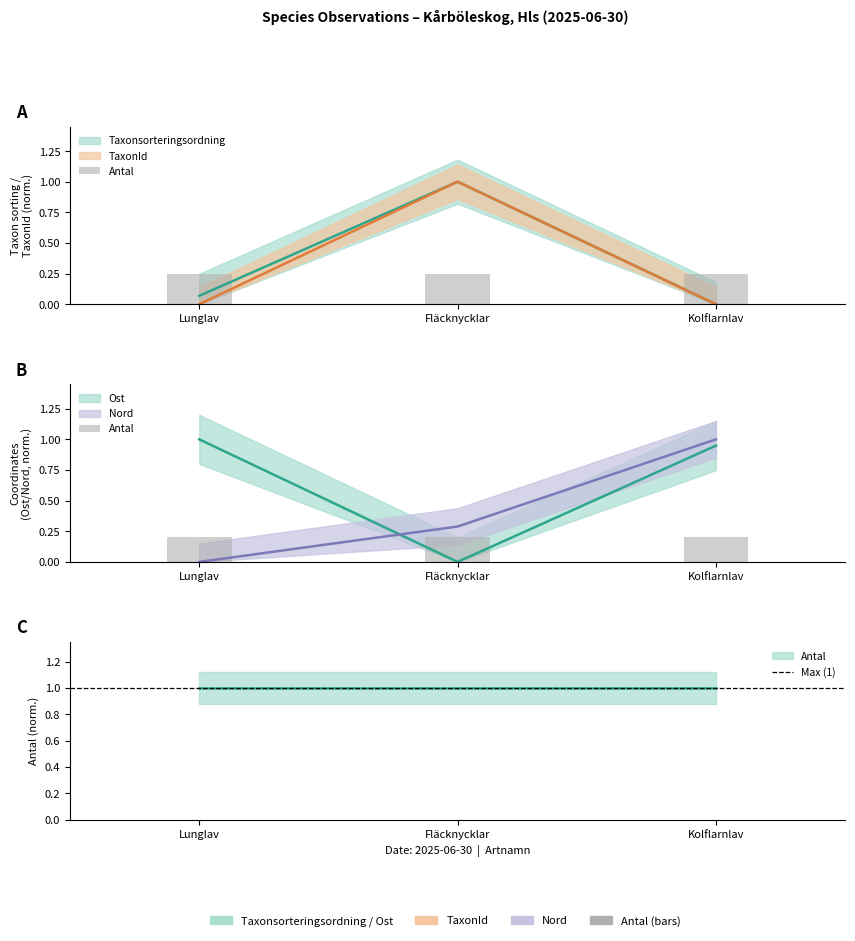

Reading left to right, extract all data points from this chart.

Taxonsorteringsordning: 0.1	1.0	0.0
TaxonId: 0.0	1.0	0.0
Ost: 1.0	0.0	0.9
Nord: 0.0	0.3	1.0